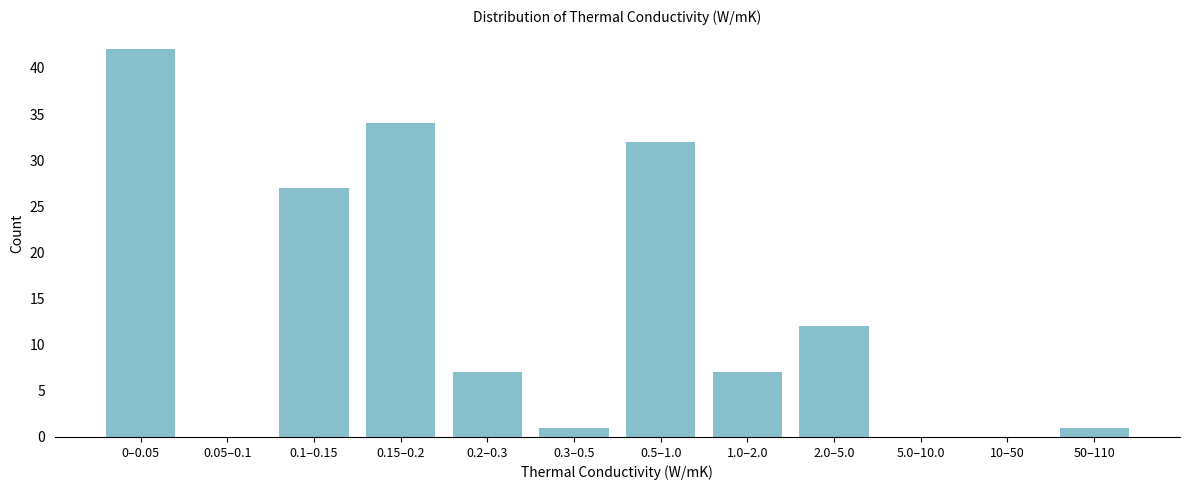

Reading left to right, list all the values displayed in this chart.

0–0.05=42	0.05–0.1=0	0.1–0.15=27	0.15–0.2=34	0.2–0.3=7	0.3–0.5=1	0.5–1.0=32	1.0–2.0=7	2.0–5.0=12	5.0–10.0=0	10–50=0	50–110=1